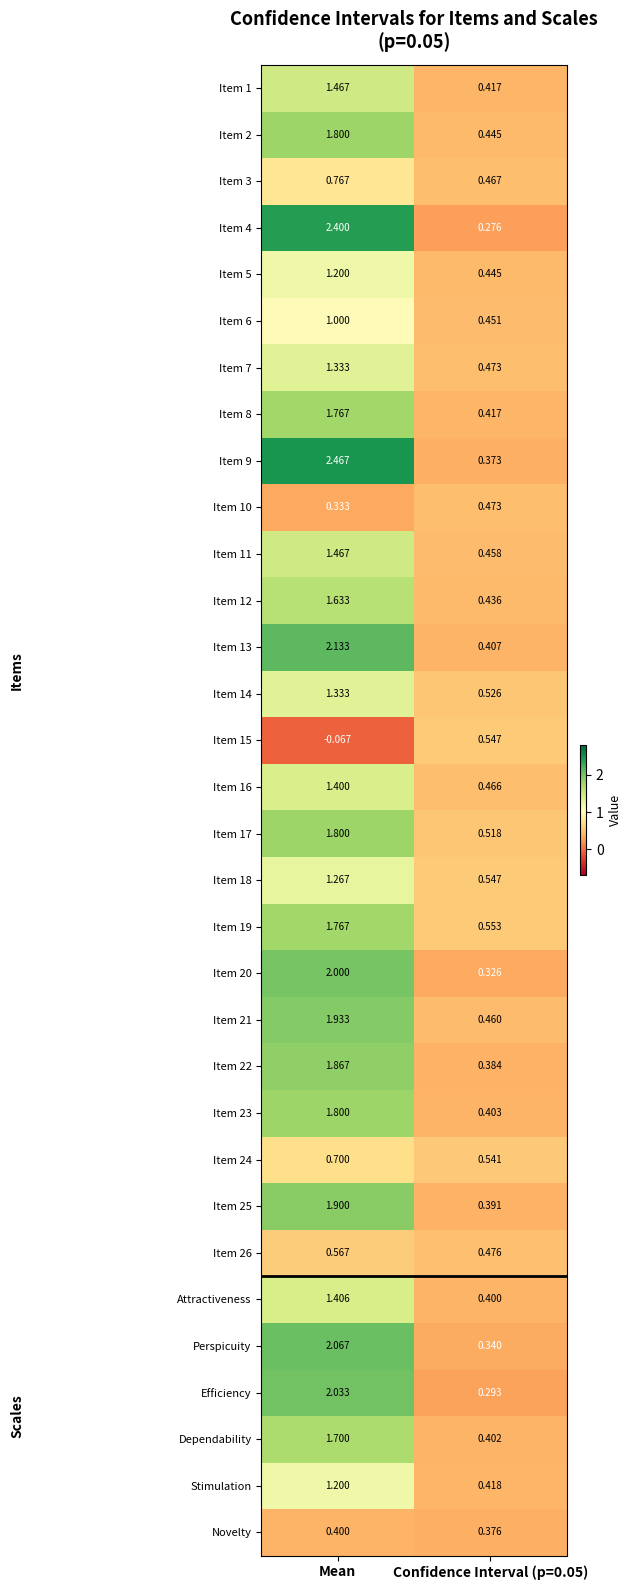

Which label corresponds to the largest value in the chart?

Mean